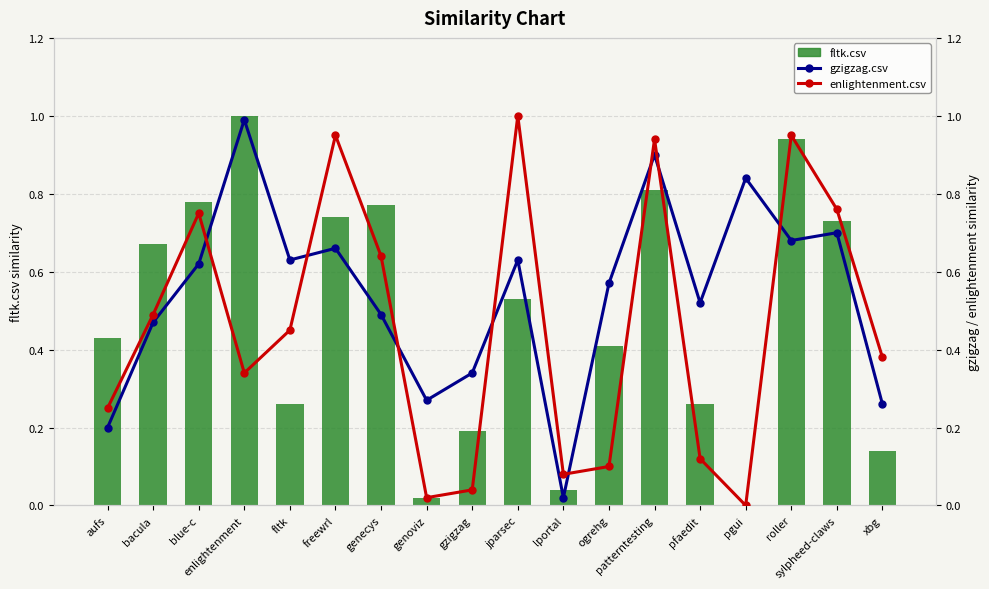

What position from the left is genoviz?

8